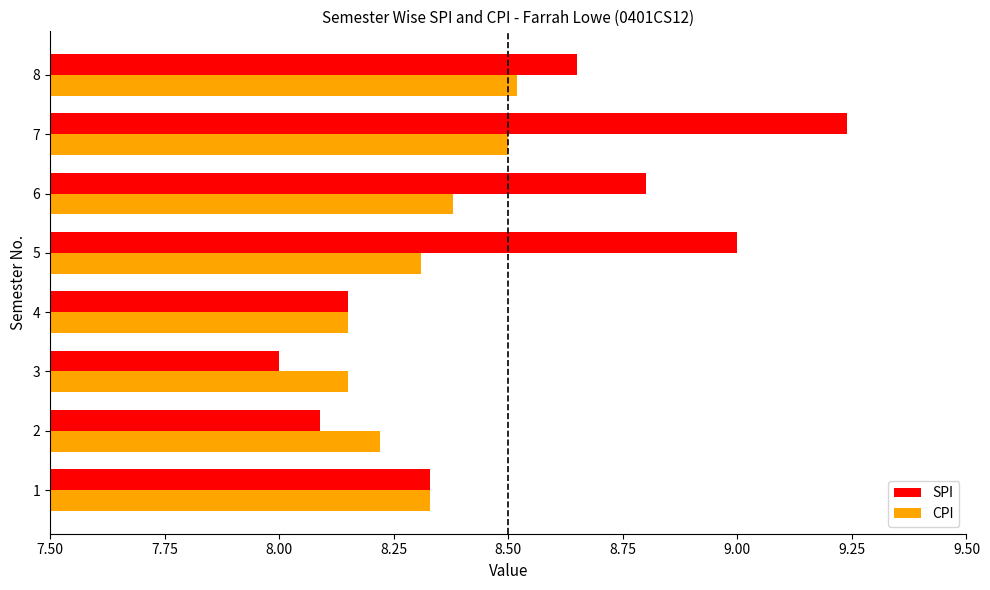

What is the total value across all series at 8?

17.2